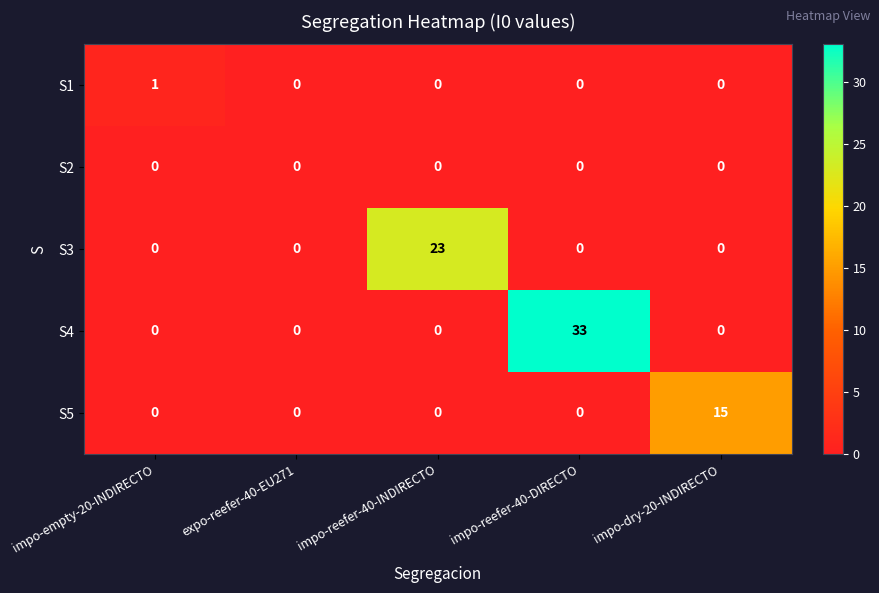

The value of S3 at impo-dry-20-INDIRECTO is 8. True or false?

False